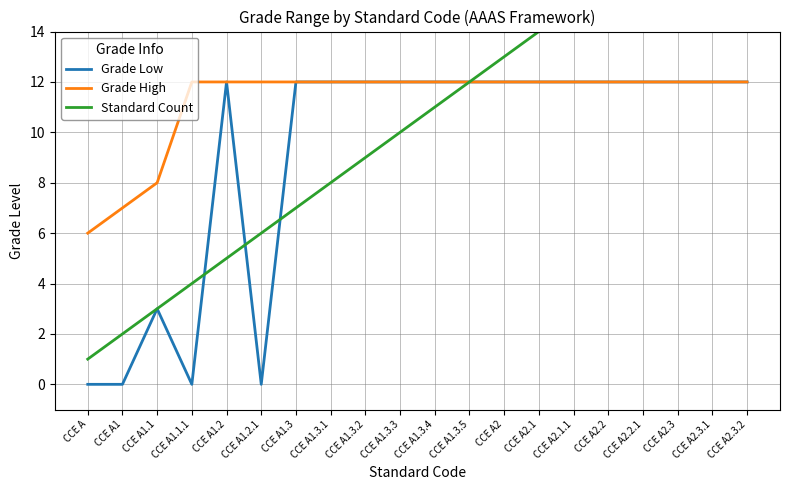

At which category is the sum across all series the highest?

CCE A2.3.2